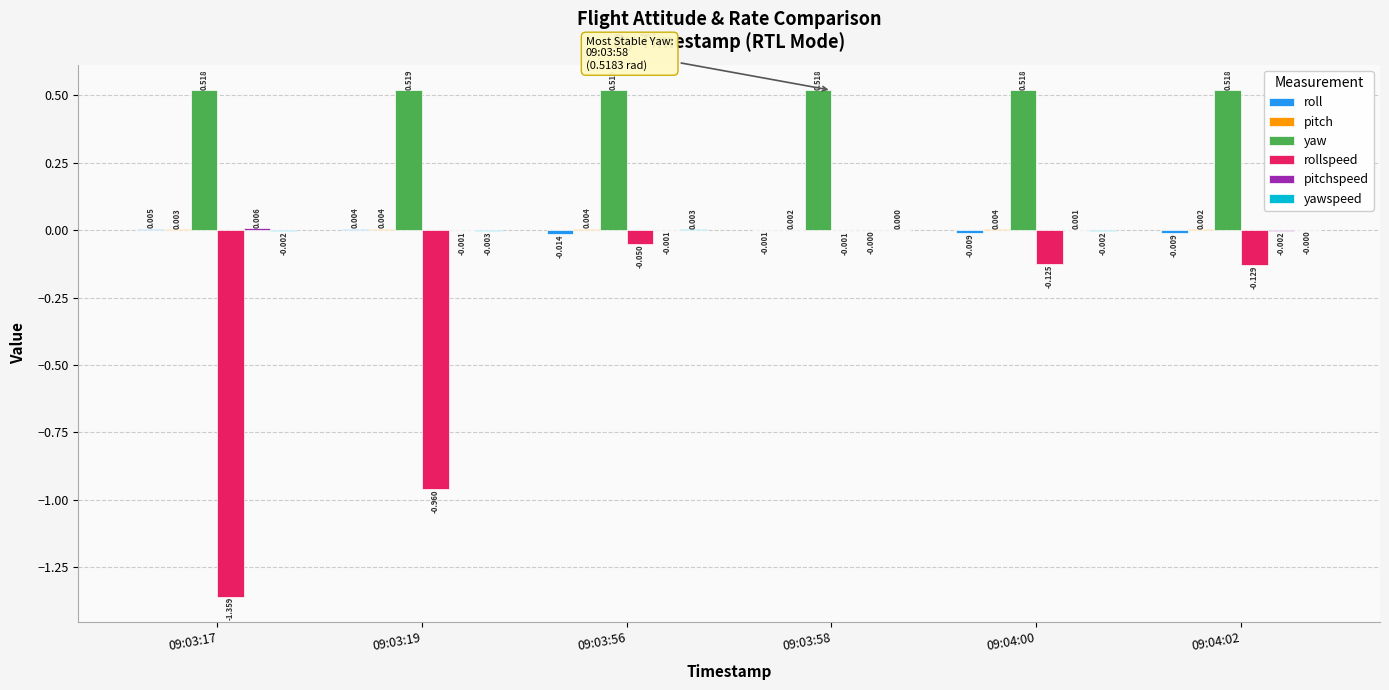

Which series has the largest total across all categories?

yaw